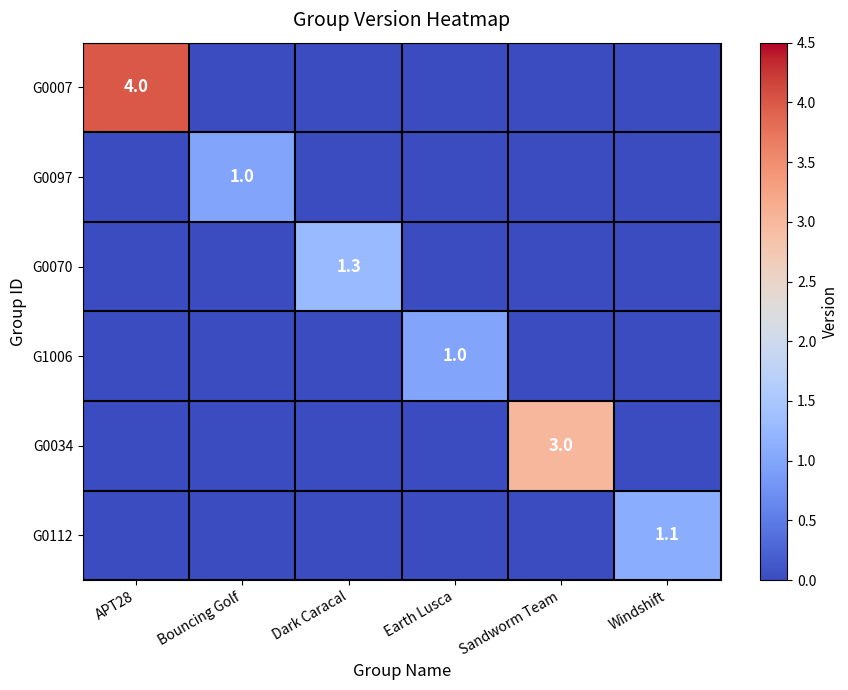

What value does the G0112 series have at Windshift?

1.1